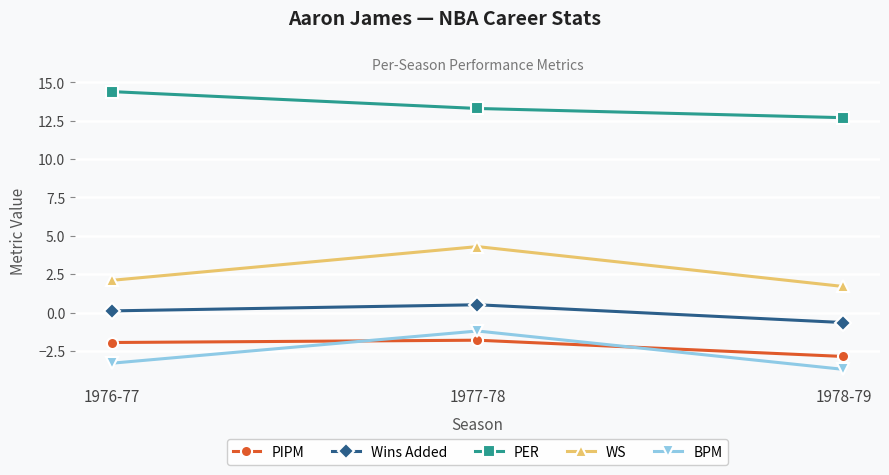

At how many categories does at least one series exceed -1?

3